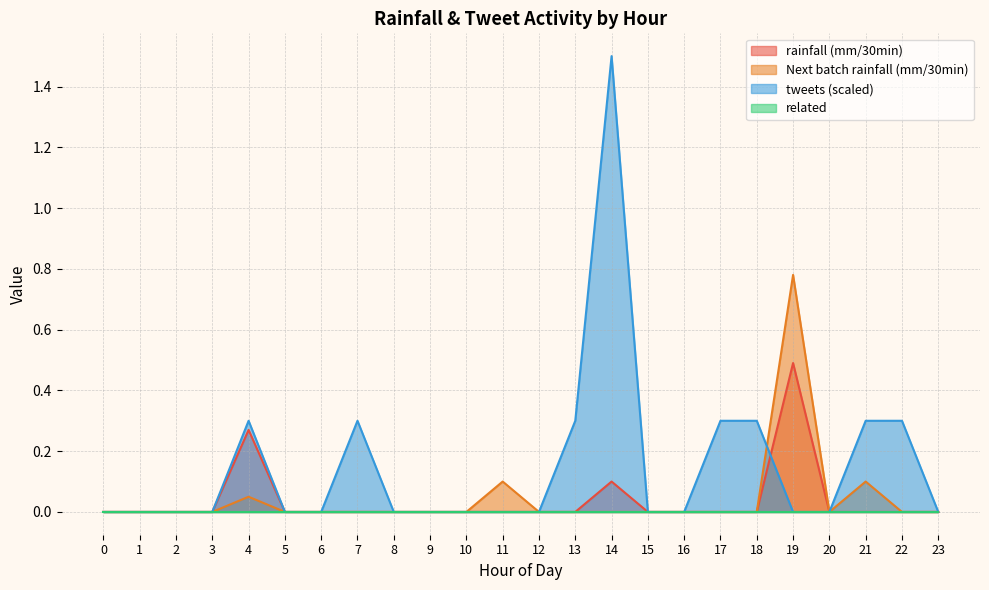

True or false: rainfall (mm/30min) has a value of 0.0 at 11.

True